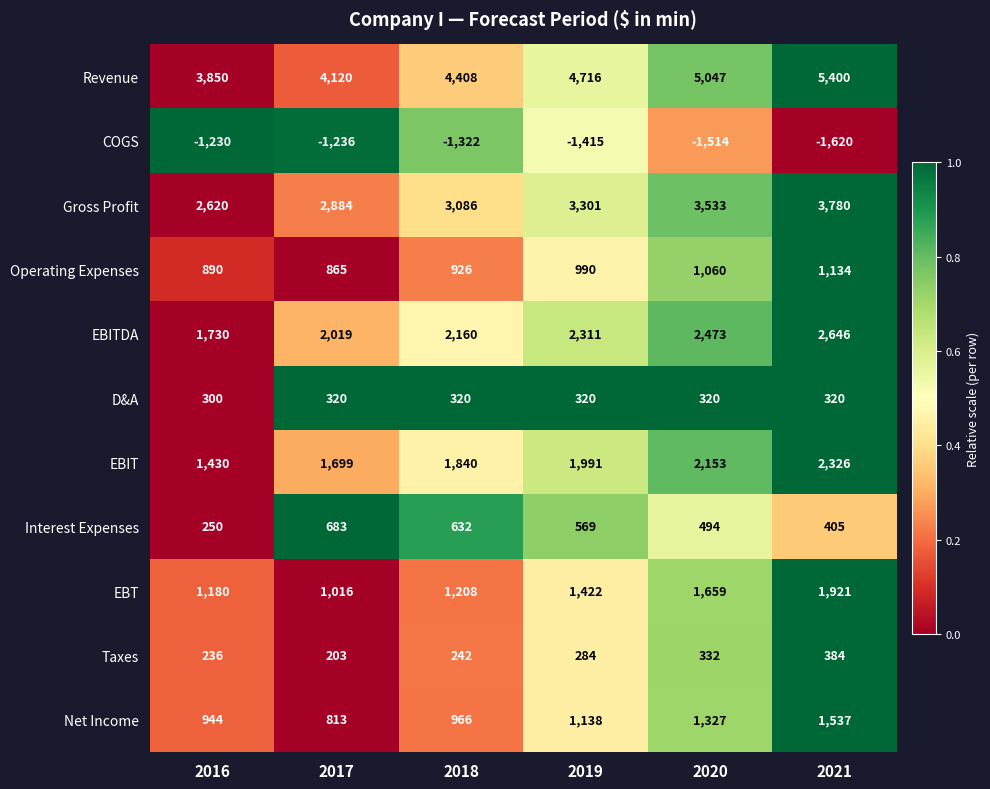

The Taxes series shows 214 at 2021. True or false?

False